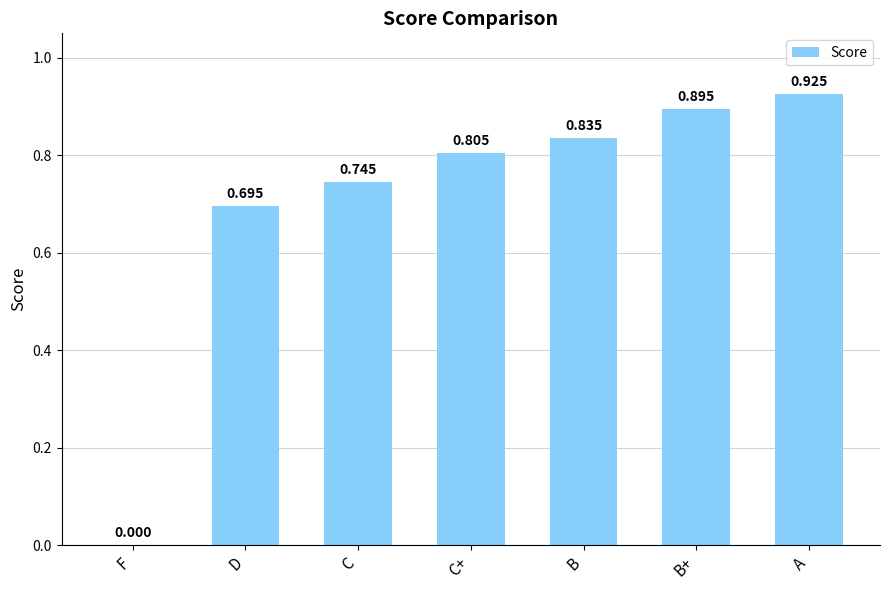

At which label is the value closest to 0?

F